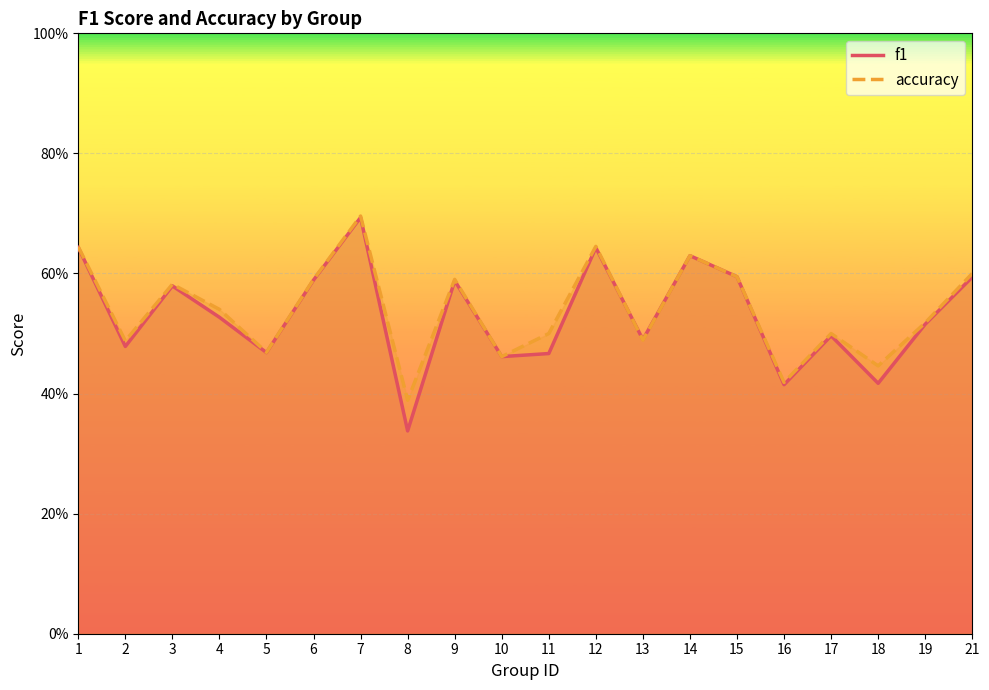

Between which two adjacent categories do f1 and accuracy first intersect?

12 and 13